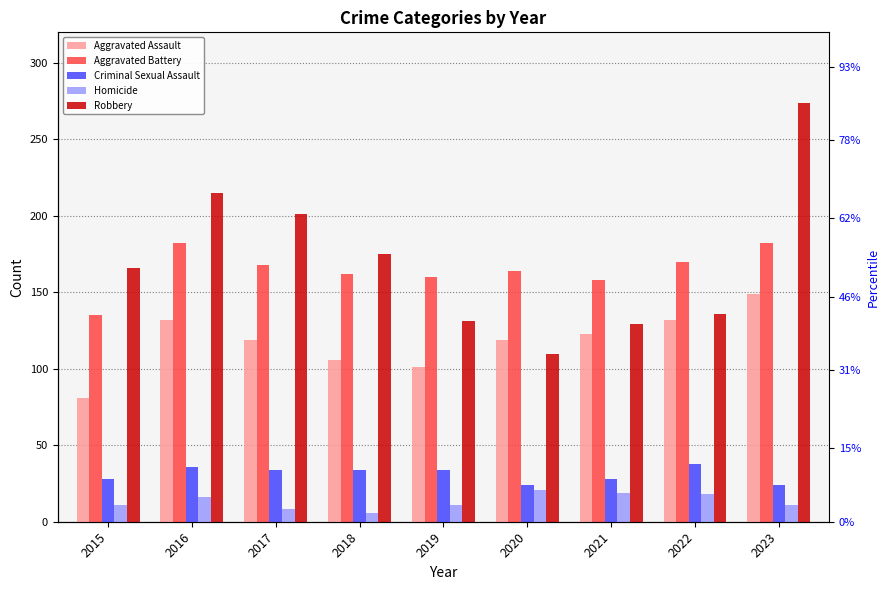

What is the difference between the Robbery values at 2023 and 2019?

143